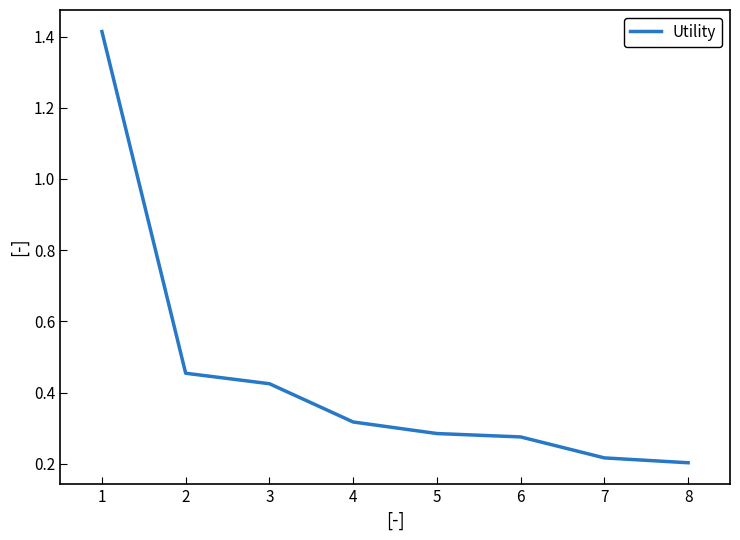

Is this an area chart (filled region under the line)?

No